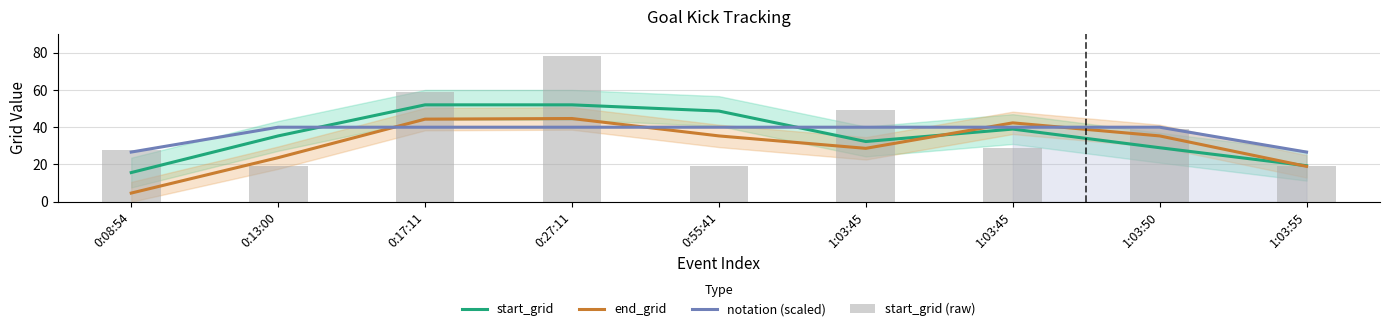

Reading left to right, extract all data points from this chart.

start_grid: 15.7	35.3	52.0	52.0	48.7	32.3	39.0	29.0	19.3
end_grid: 4.7	23.7	44.3	44.7	35.3	28.7	42.3	35.3	19.0
notation (scaled): 26.7	40.0	40.0	40.0	40.0	40.0	40.0	40.0	26.7
start_grid (raw): 28.0	19.0	59.0	78.0	19.0	49.0	29.0	39.0	19.0